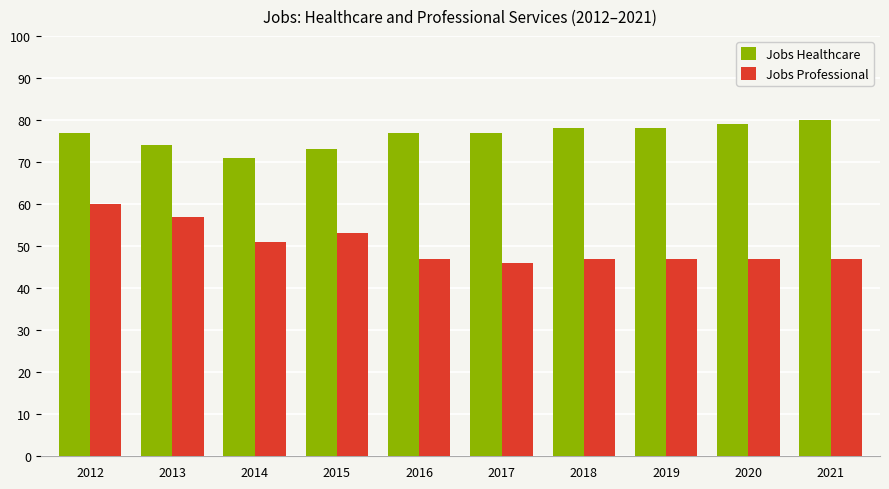

How many bars are there in total?

20